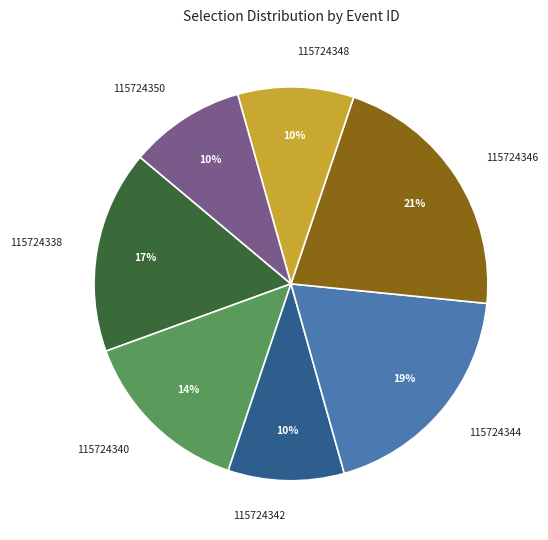

To the nearest percent, what is the combined percentage of 115724346 and 115724344?

40%